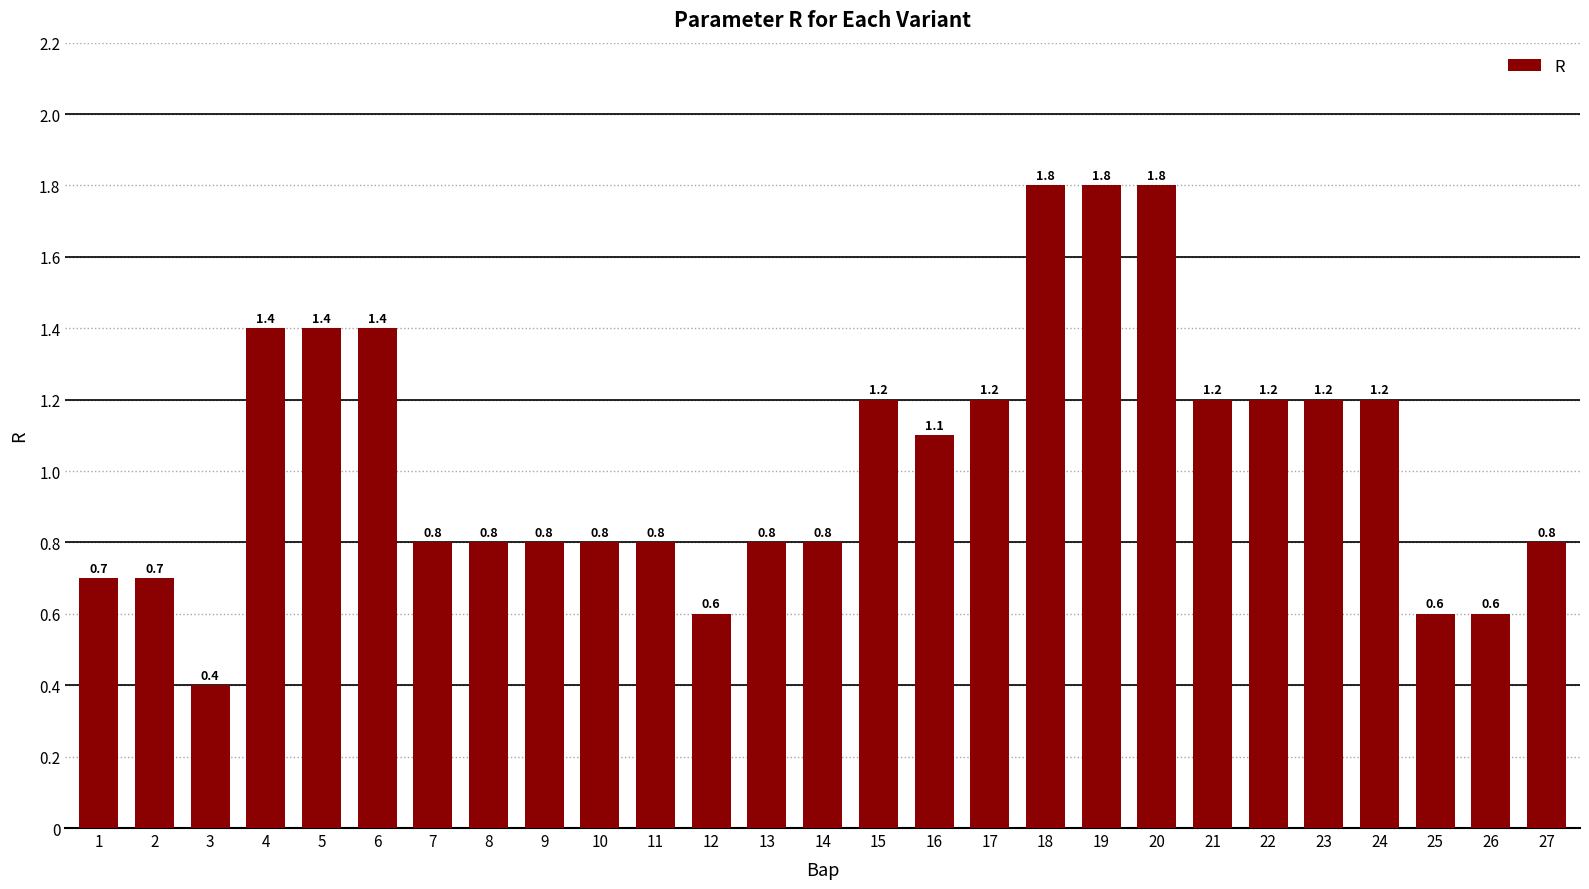

The value at 9 is 1.3. True or false?

False